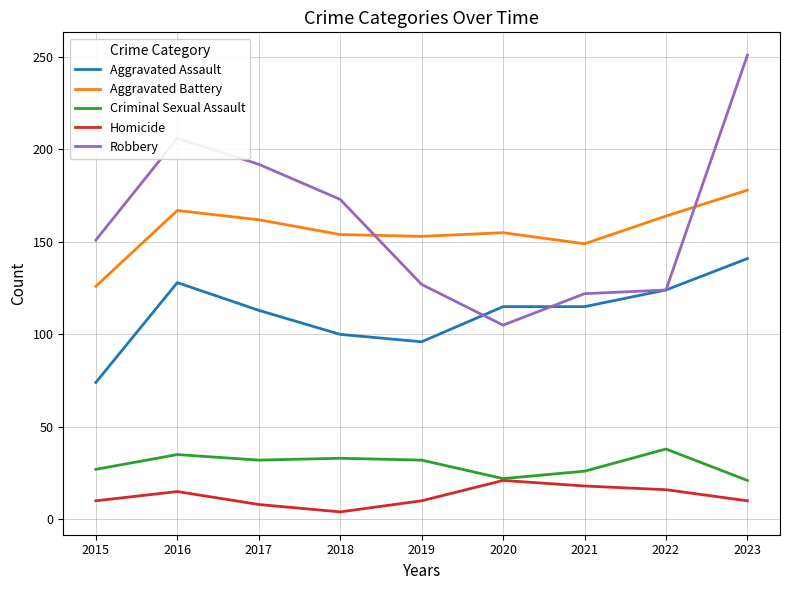

Is the value of Homicide at 2016 greater than the value of Aggravated Battery at 2015?

No